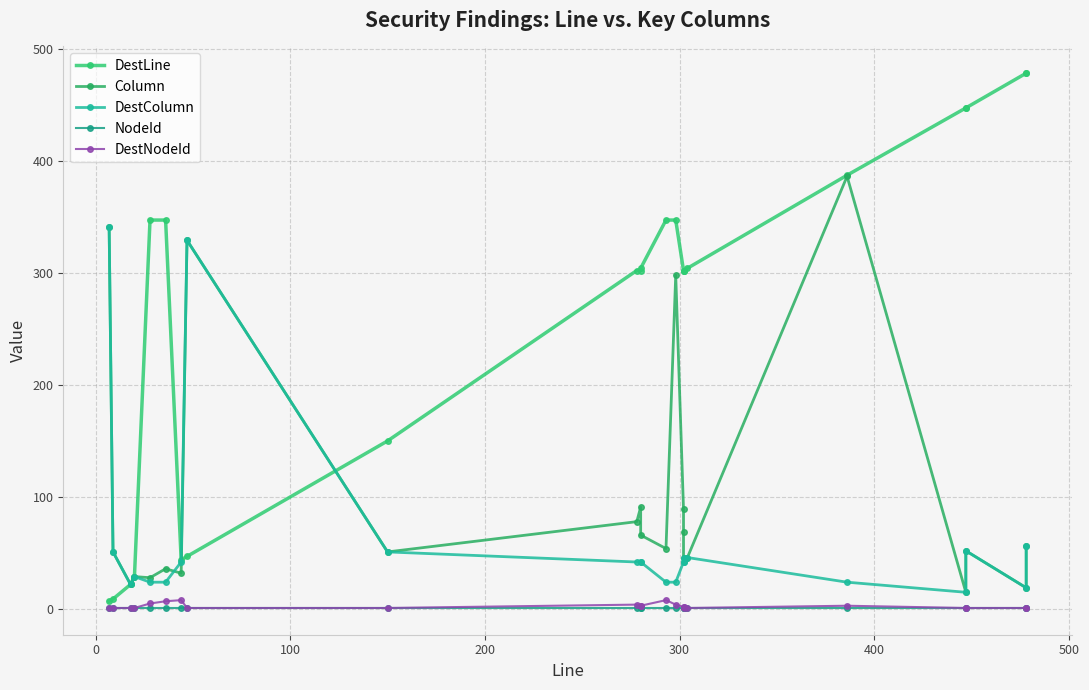

Reading left to right, list all the values displayed in this chart.

DestLine: 7	9	22	29	347	347	44	47	150	302	302	304	347	347	302	302	302	304	387	447	447	478	478
Column: 341	51	22	29	28	36	32	329	51	78	91	66	54	298	89	69	46	46	386	15	52	19	56
DestColumn: 341	51	22	29	24	24	42	329	51	42	42	42	24	24	42	42	46	46	24	15	52	19	56
NodeId: 1	1	1	1	1	1	1	1	1	1	1	1	1	1	1	1	1	1	1	1	1	1	1
DestNodeId: 1	1	1	1	5	7	8	1	1	4	3	3	8	4	2	2	1	1	3	1	1	1	1